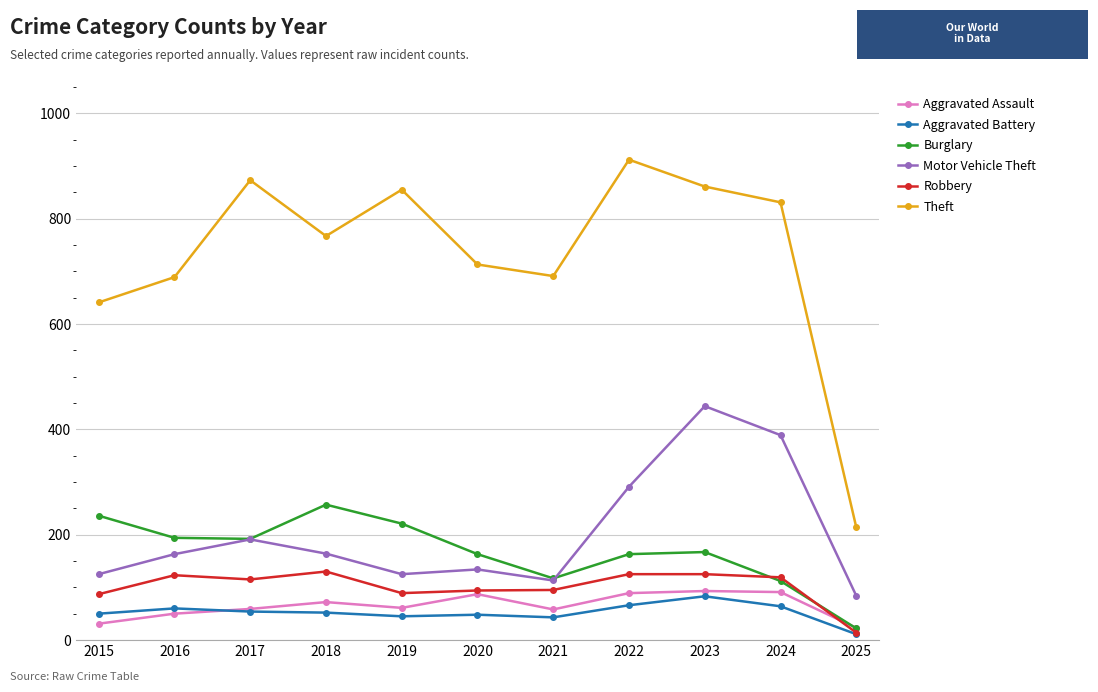

At which category does the chart reach its peak across all series?

2022